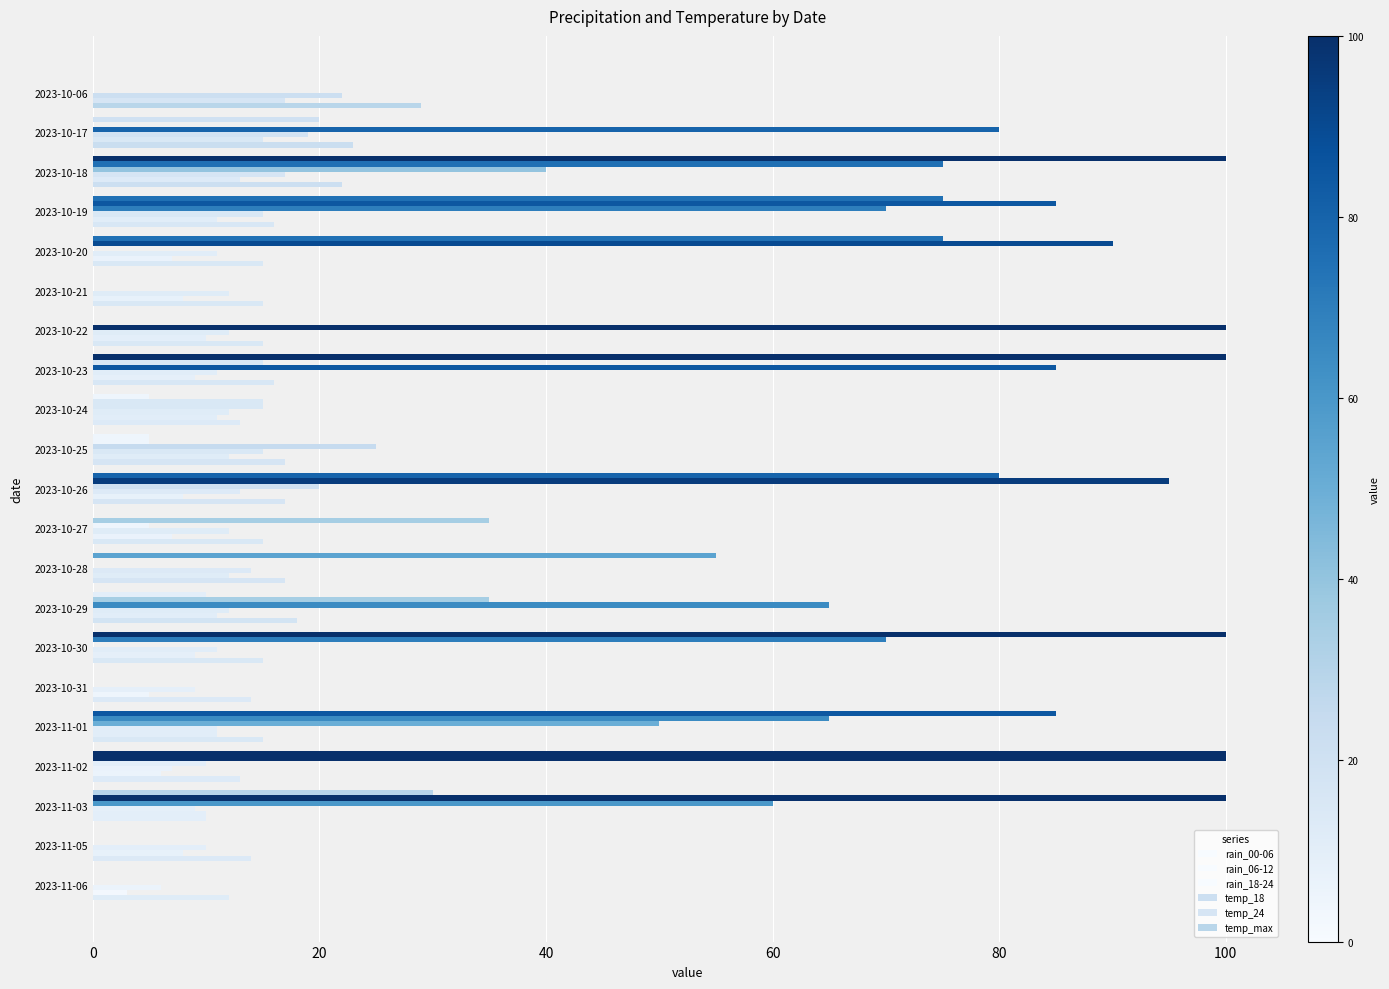

How many categories are shown in the chart?

21